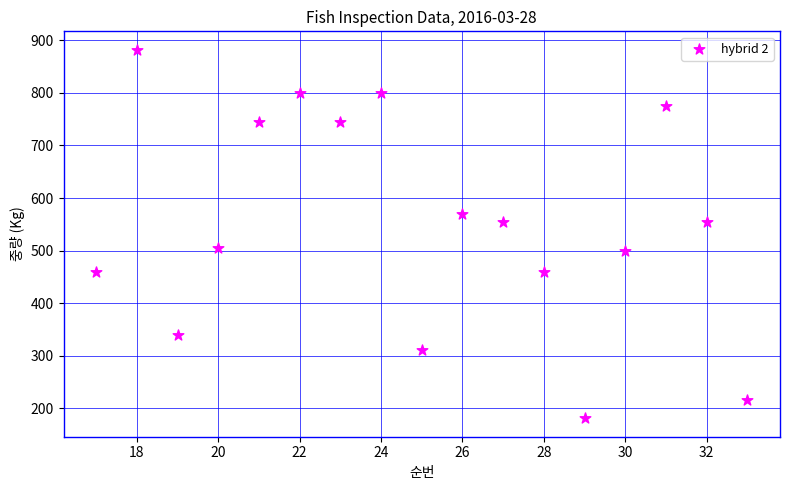

What is the range of Y values (max minus min)?

701